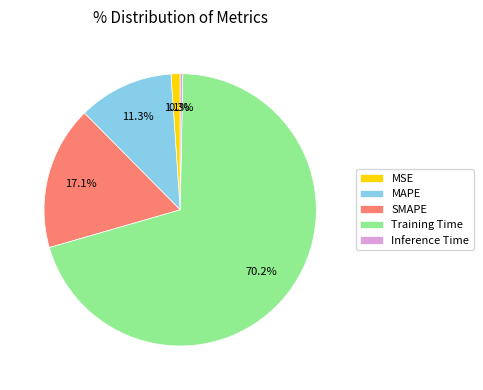

Between SMAPE and Training Time, which is larger?

Training Time